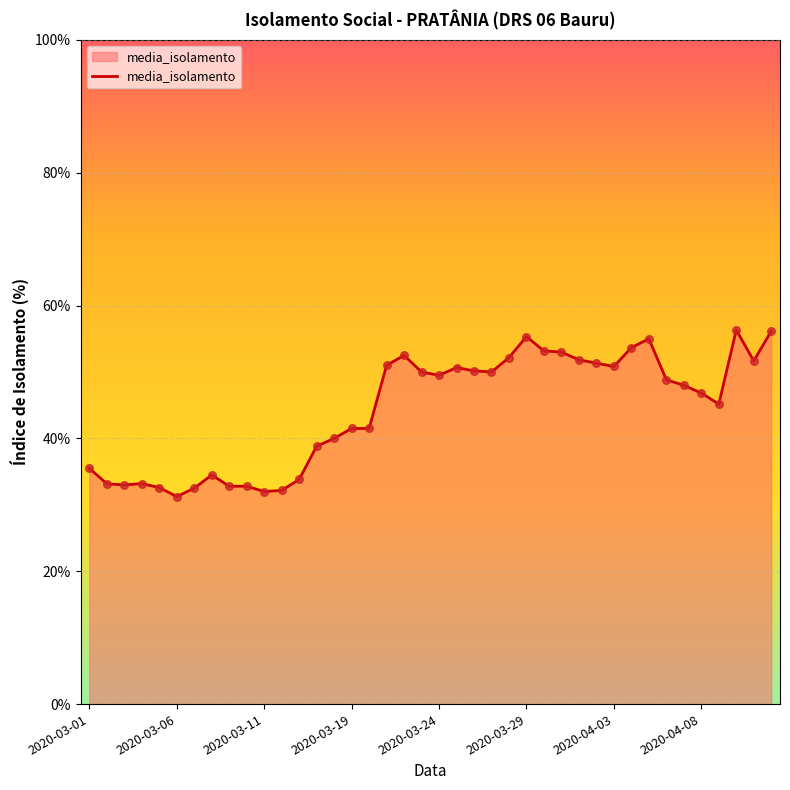

What is the greatest value displayed?

56.3